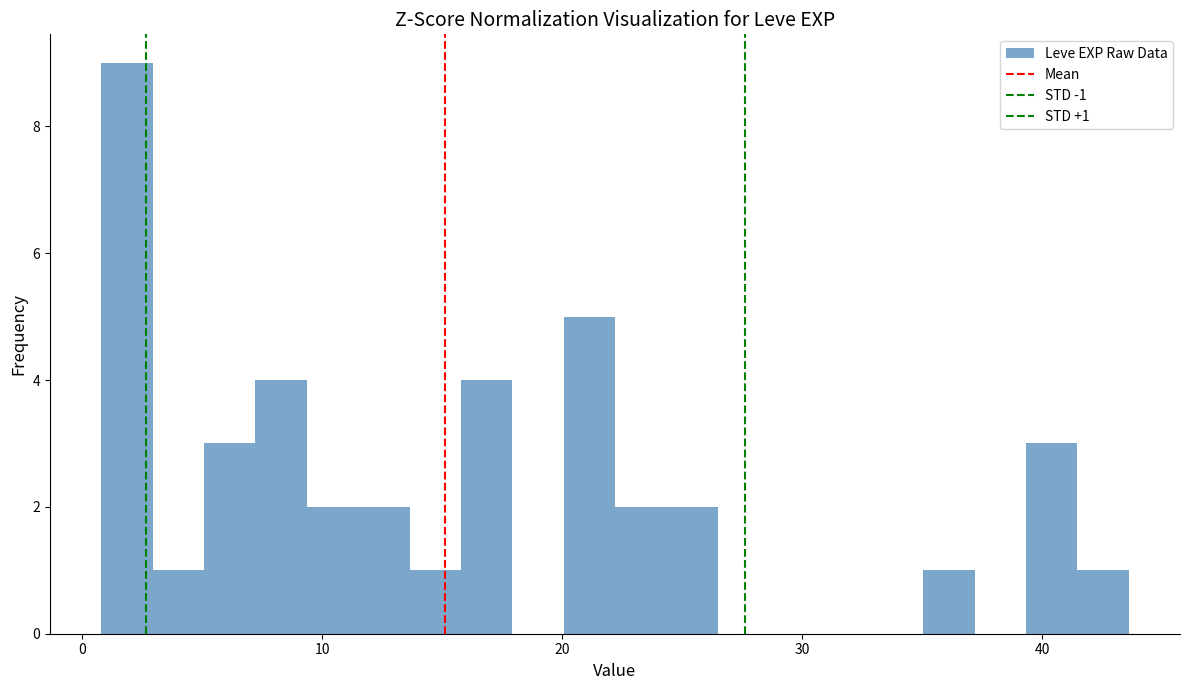

Read against the x-axis, roughly where is the centre of the tallest bar?

2